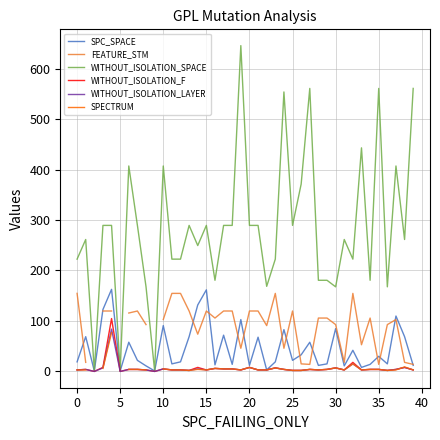

At how many categories does at least one series exceed 117?

37